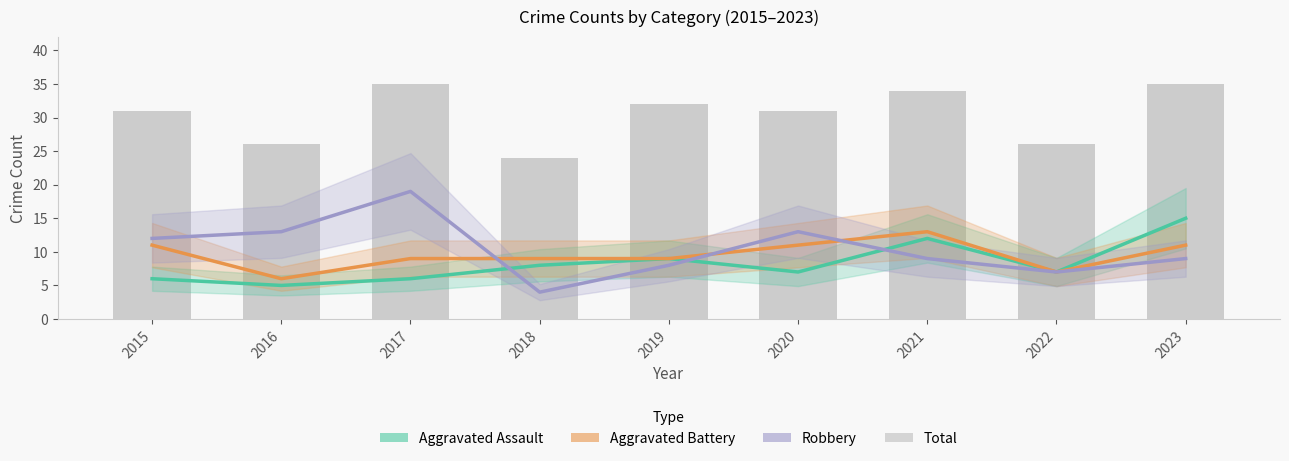

Reading left to right, list all the values displayed in this chart.

Aggravated Assault: 2015=6	2016=5	2017=6	2018=8	2019=9	2020=7	2021=12	2022=7	2023=15
Aggravated Battery: 2015=11	2016=6	2017=9	2018=9	2019=9	2020=11	2021=13	2022=7	2023=11
Robbery: 2015=12	2016=13	2017=19	2018=4	2019=8	2020=13	2021=9	2022=7	2023=9
Total: 2015=31	2016=26	2017=35	2018=24	2019=32	2020=31	2021=34	2022=26	2023=35